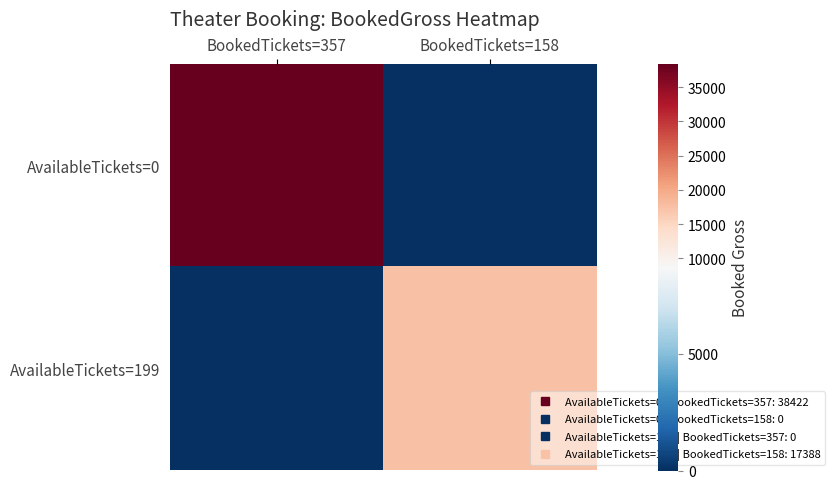

Which label corresponds to the largest value in the chart?

BookedTickets=357